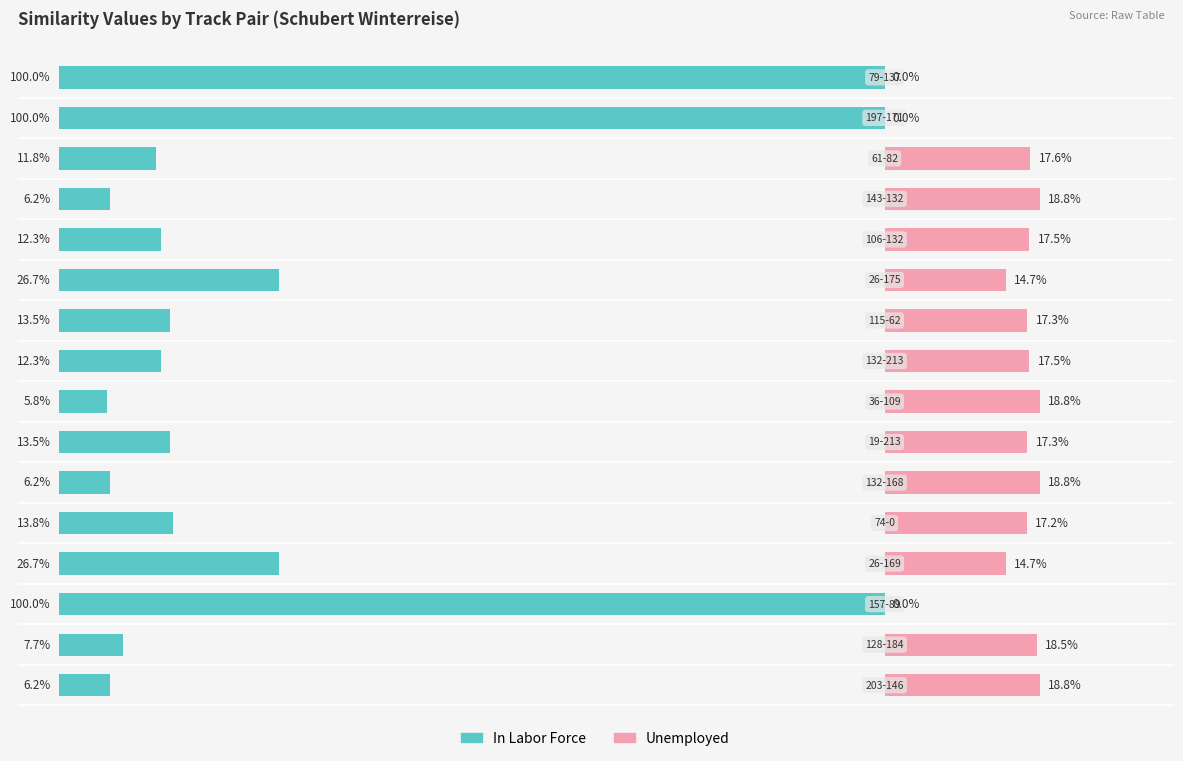

What is the average value of the Unemployed series?

14.2